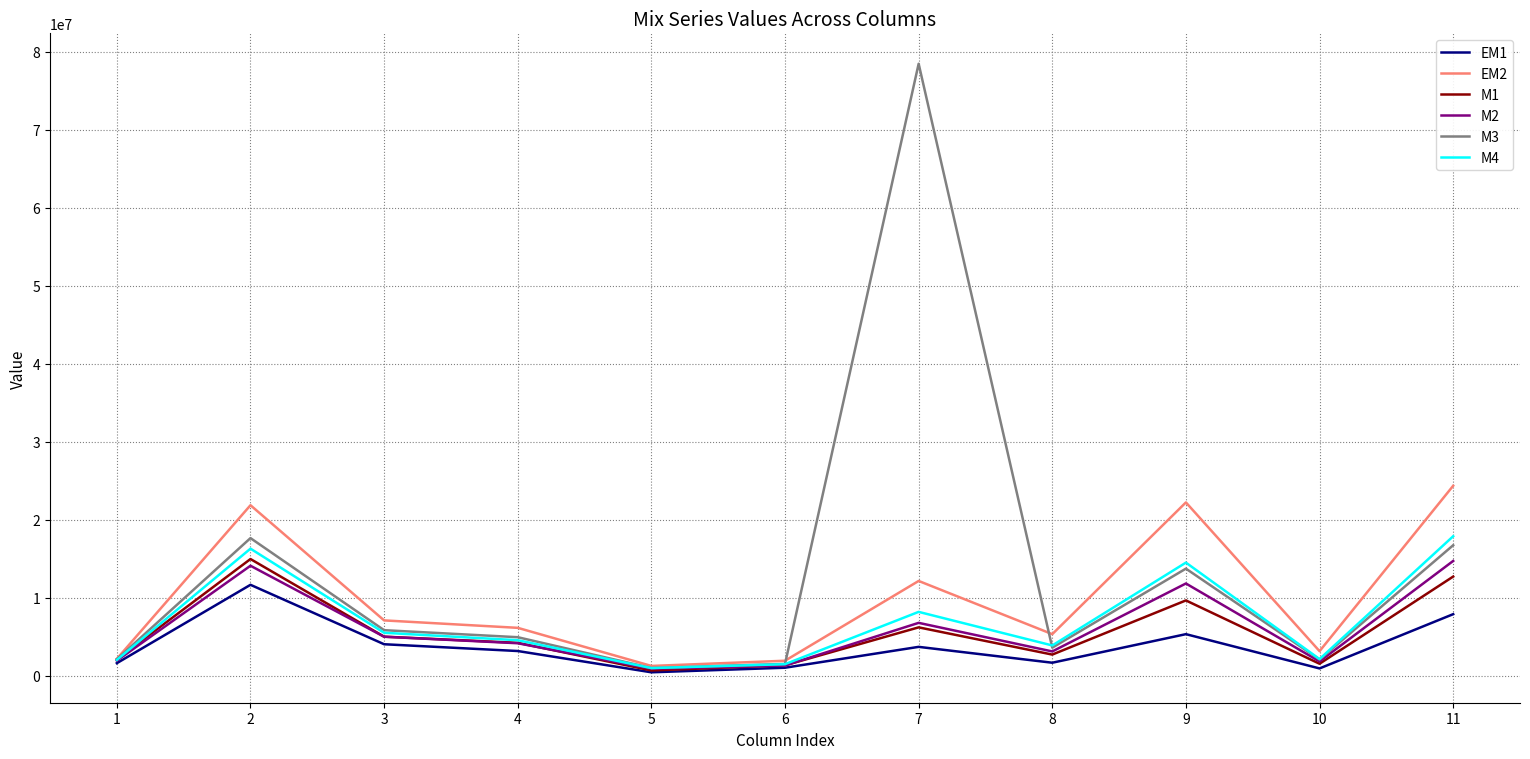

Between 2 and 6, which series saw the biggest shift?

EM2